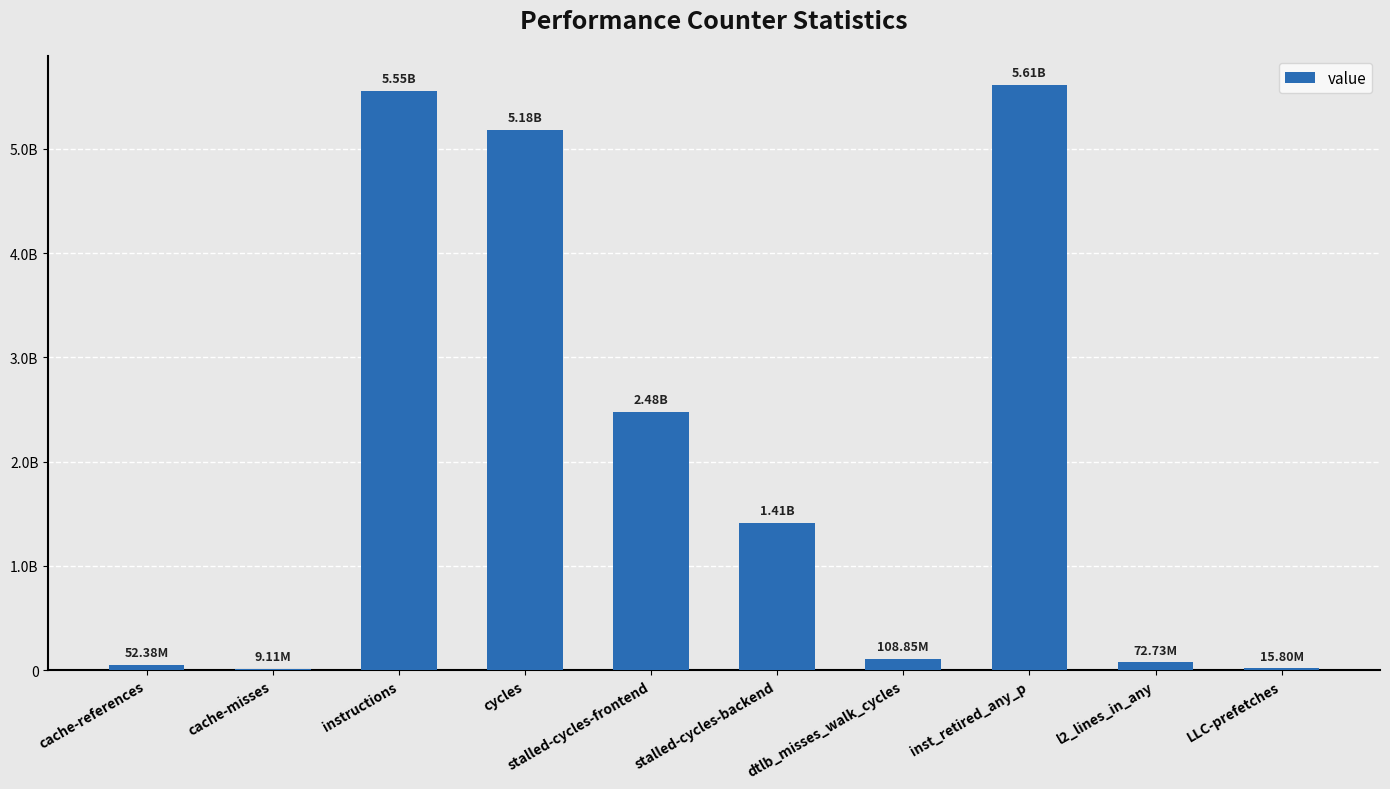

List the labels in order of value, largest first.

inst_retired_any_p, instructions, cycles, stalled-cycles-frontend, stalled-cycles-backend, dtlb_misses_walk_cycles, l2_lines_in_any, cache-references, LLC-prefetches, cache-misses